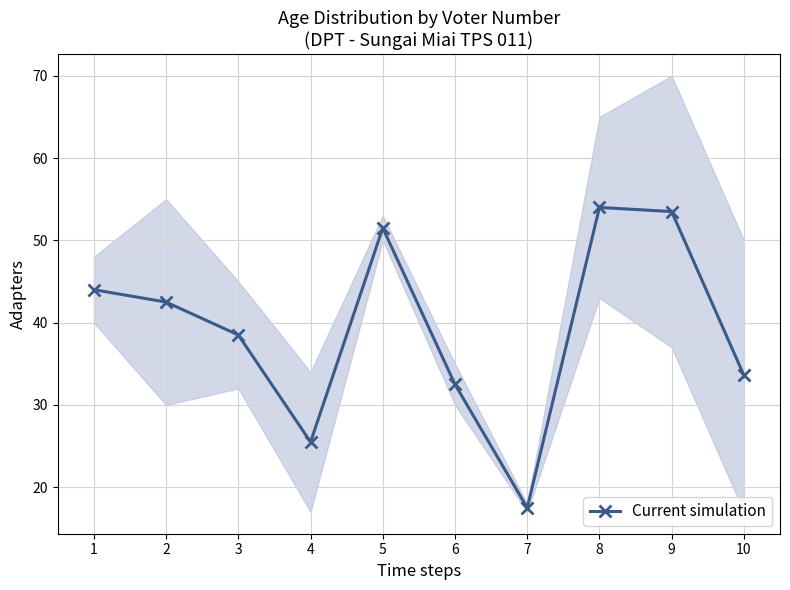

How many data points does each series have?

10